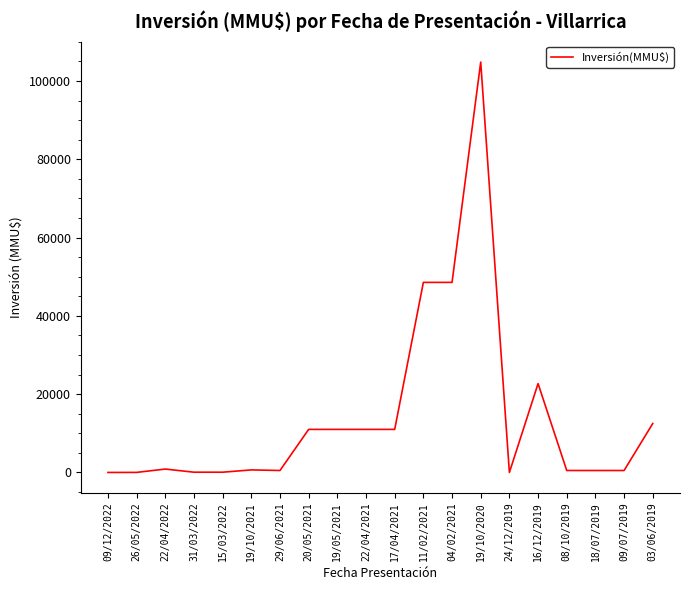

What is the sum of all values?

284761